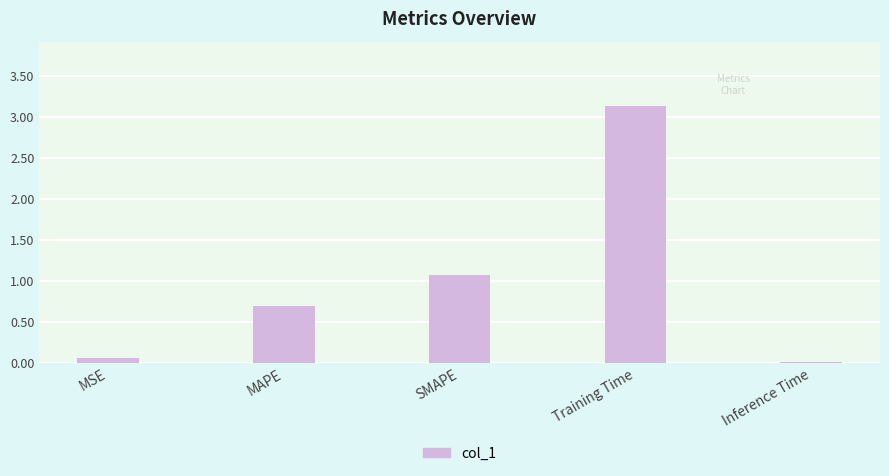

What is the difference between the values at MAPE and Training Time?

2.4